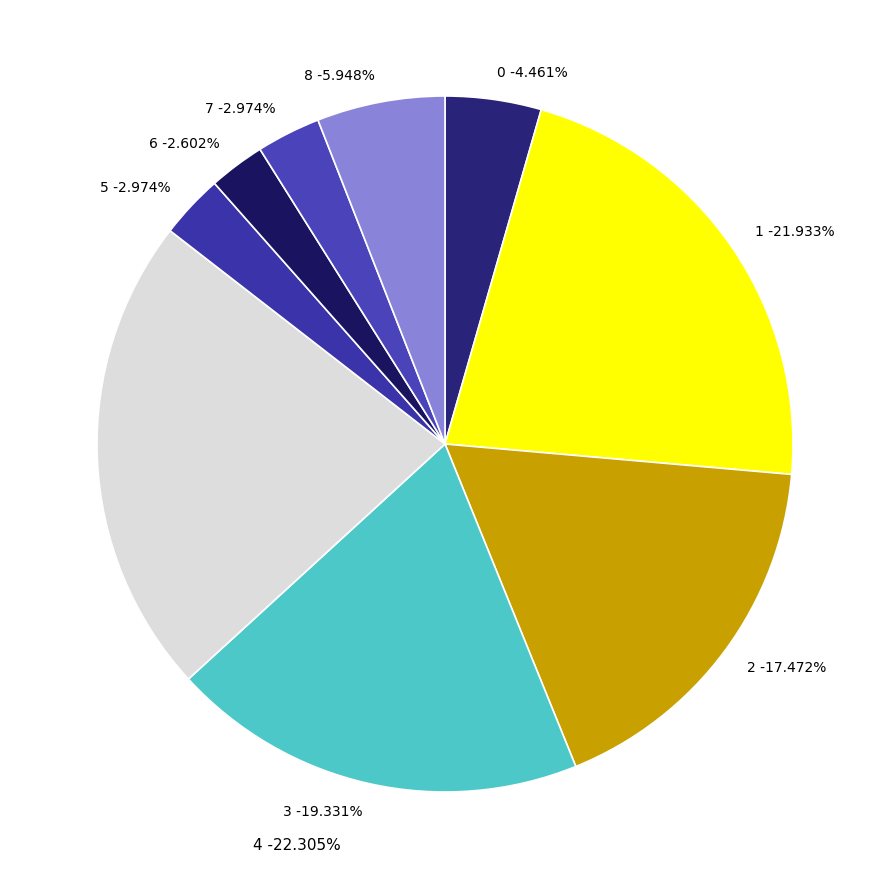

Is the sum of 1 and 7 greater than half?

No